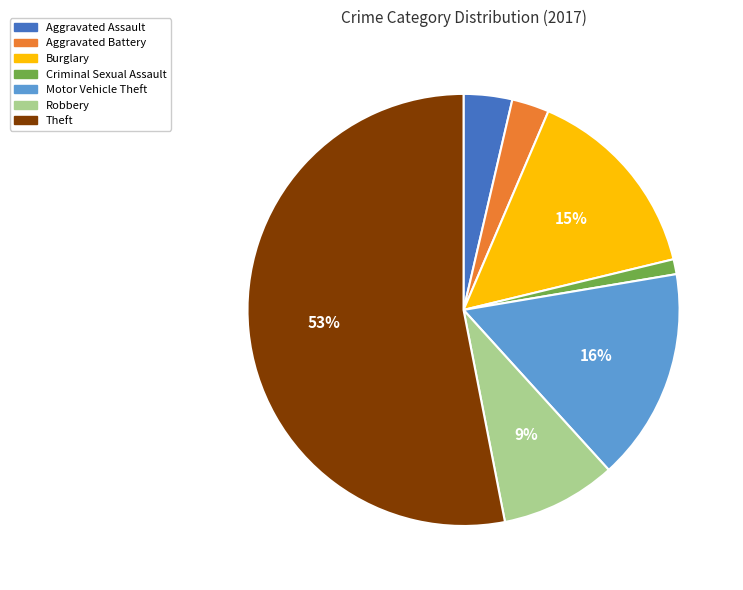

To the nearest percent, what is the difference between the Robbery and Burglary slice percentages?

6%